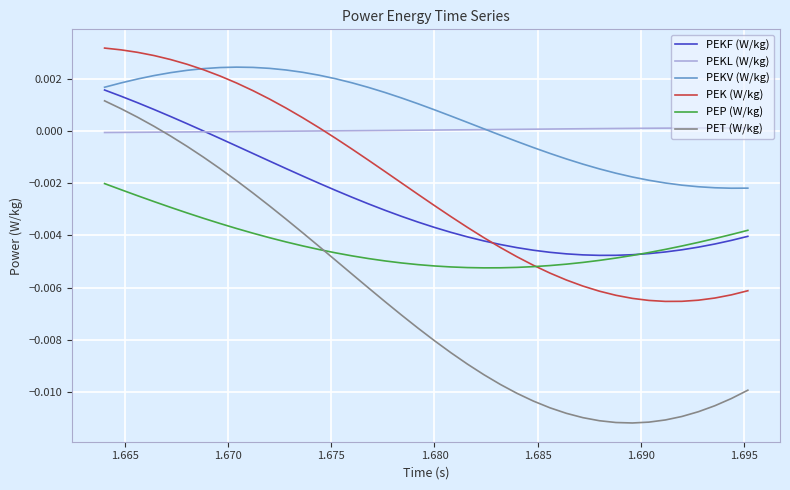

Which series has the largest range (max minus min)?

PET (W/kg)